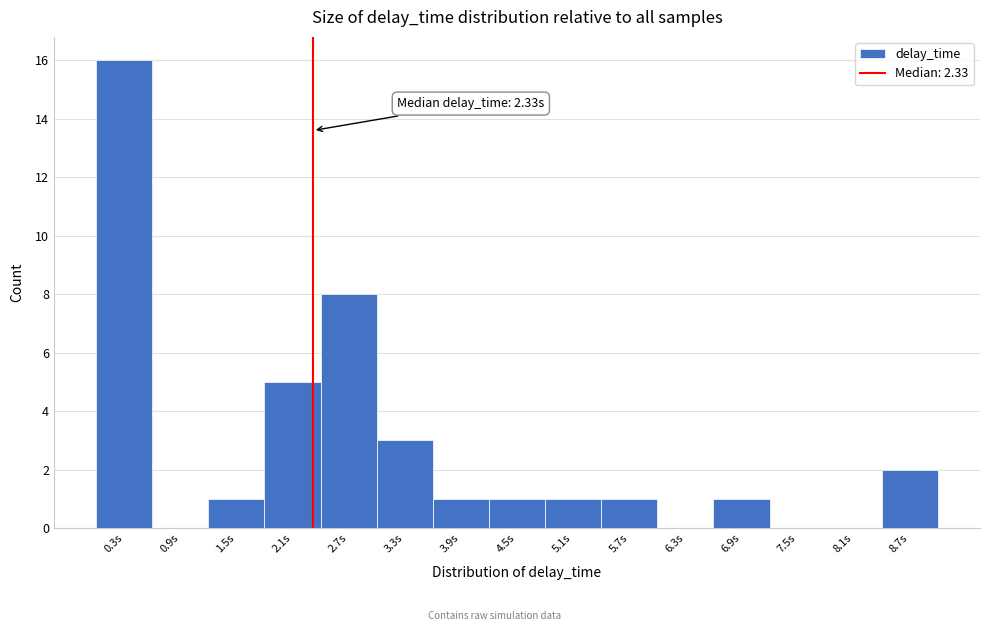

Over which range of the x-axis is the bar tallest?

0.0 to 0.6